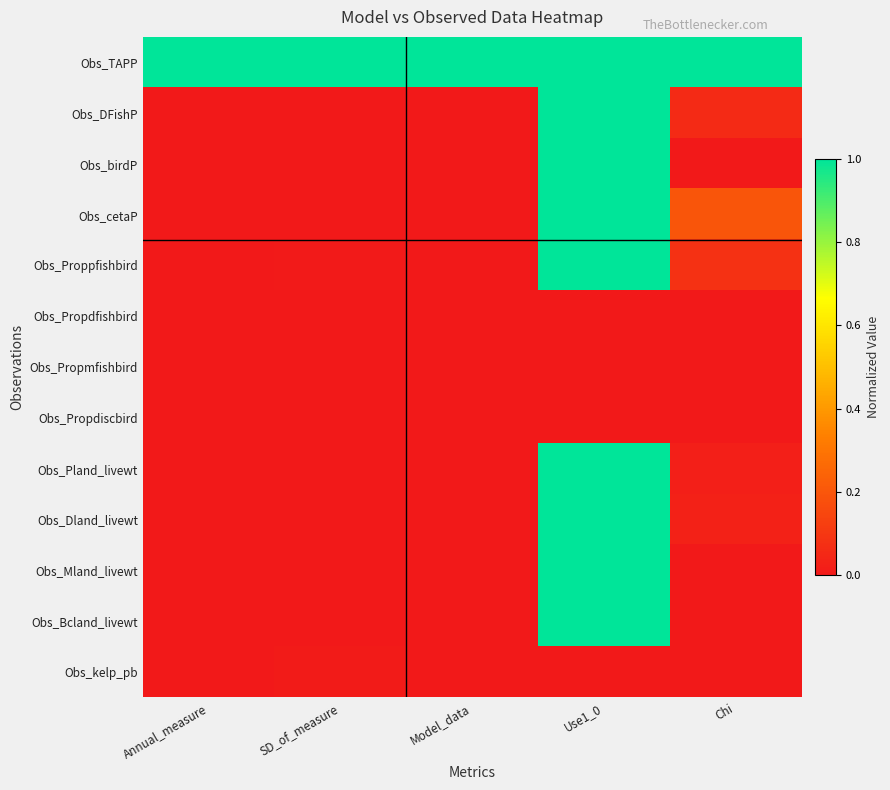

Reading left to right, list all the values displayed in this chart.

Obs_TAPP: Annual_measure=1.0	SD_of_measure=1.0	Model_data=1.0	Use1_0=1.0	Chi=1.0
Obs_DFishP: Annual_measure=0.0	SD_of_measure=0.0	Model_data=0.0	Use1_0=1.0	Chi=0.1
Obs_birdP: Annual_measure=0.0	SD_of_measure=0.0	Model_data=0.0	Use1_0=1.0	Chi=0.0
Obs_cetaP: Annual_measure=0.0	SD_of_measure=0.0	Model_data=0.0	Use1_0=1.0	Chi=0.2
Obs_Proppfishbird: Annual_measure=0.0	SD_of_measure=0.0	Model_data=0.0	Use1_0=1.0	Chi=0.1
Obs_Propdfishbird: Annual_measure=0.0	SD_of_measure=0.0	Model_data=0.0	Use1_0=0.0	Chi=0.0
Obs_Propmfishbird: Annual_measure=0.0	SD_of_measure=0.0	Model_data=0.0	Use1_0=0.0	Chi=0.0
Obs_Propdiscbird: Annual_measure=0.0	SD_of_measure=0.0	Model_data=0.0	Use1_0=0.0	Chi=0.0
Obs_Pland_livewt: Annual_measure=0.0	SD_of_measure=0.0	Model_data=0.0	Use1_0=1.0	Chi=0.0
Obs_Dland_livewt: Annual_measure=0.0	SD_of_measure=0.0	Model_data=0.0	Use1_0=1.0	Chi=0.0
Obs_Mland_livewt: Annual_measure=0.0	SD_of_measure=0.0	Model_data=0.0	Use1_0=1.0	Chi=0.0
Obs_Bcland_livewt: Annual_measure=0.0	SD_of_measure=0.0	Model_data=0.0	Use1_0=1.0	Chi=0.0
Obs_kelp_pb: Annual_measure=0.0	SD_of_measure=0.0	Model_data=0.0	Use1_0=0.0	Chi=0.0